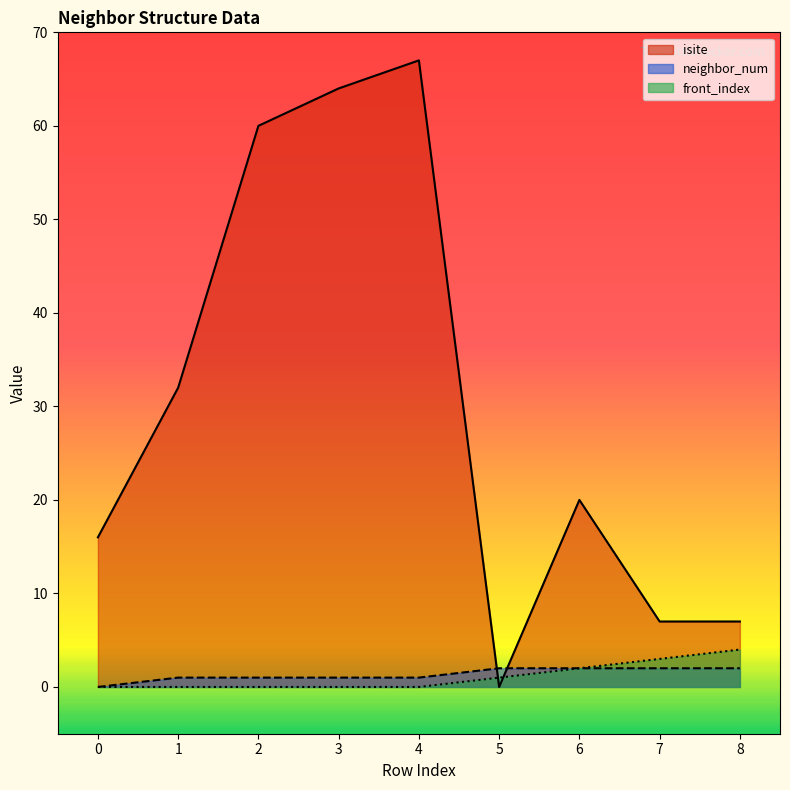

What is the average value of the front_index series?

1